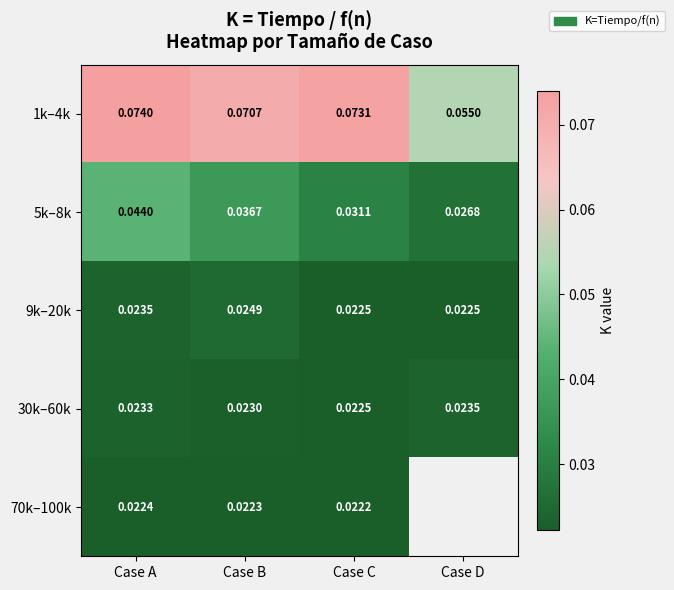

Where is 30k–60k nearest to the value 0?

Case C